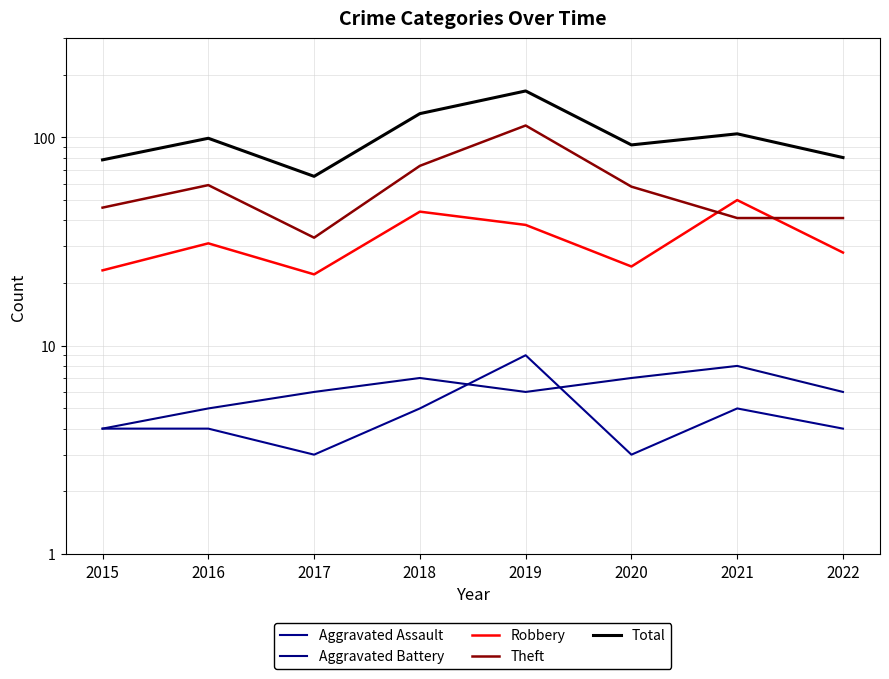

What is the total value across all series at 2017?

129